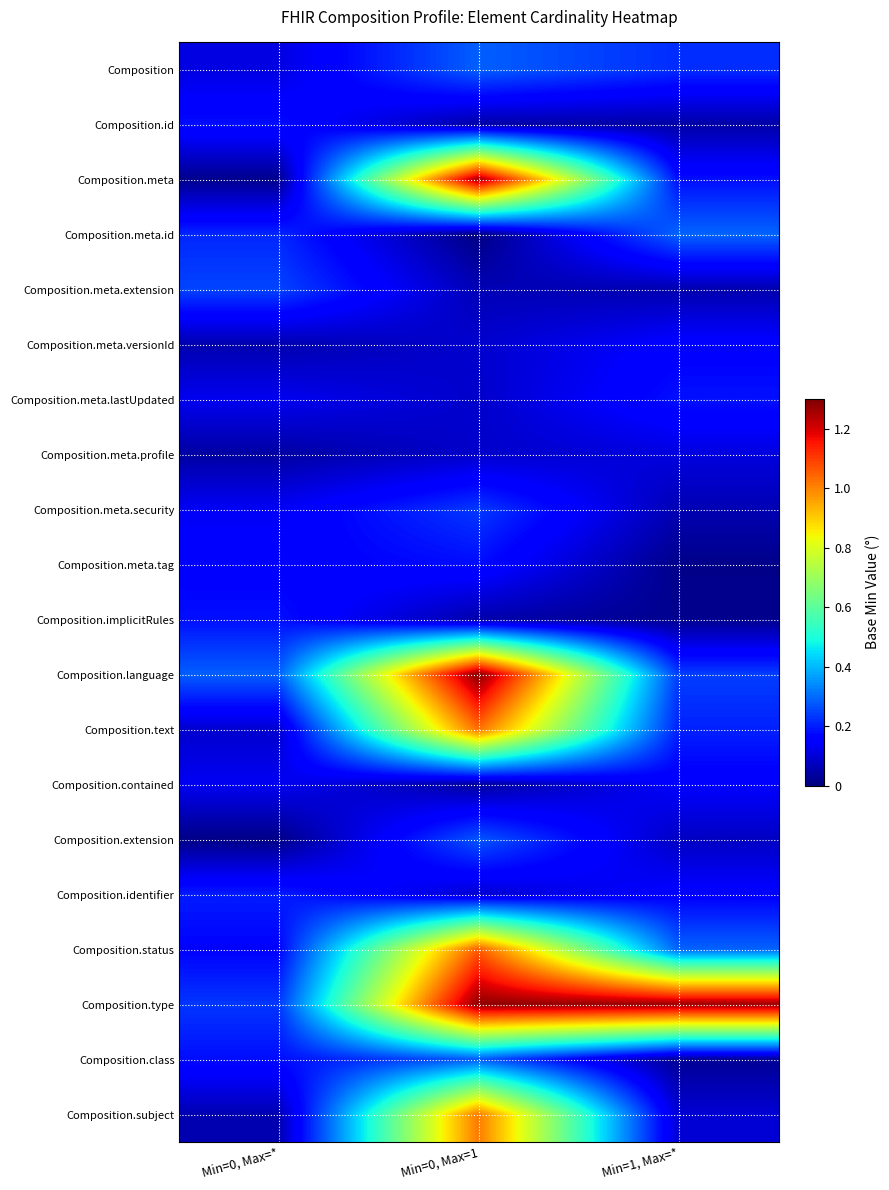

At which category is the sum across all series the highest?

Min=0, Max=1